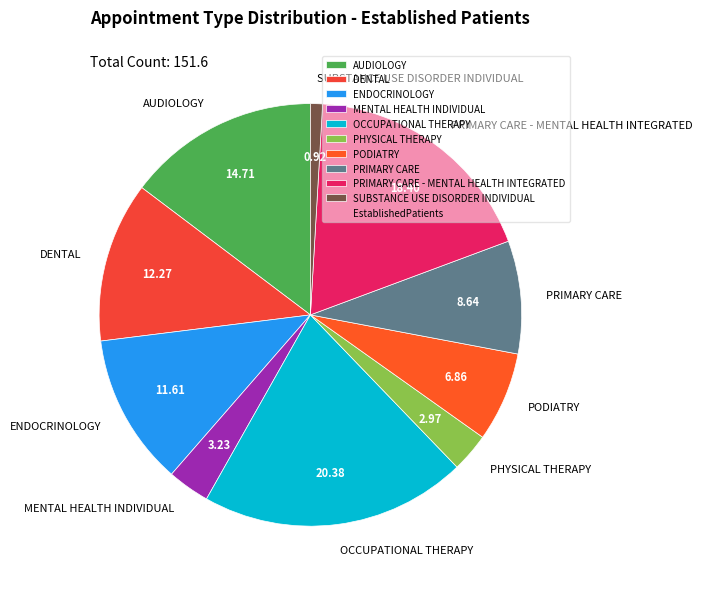

What is the smallest slice in the pie chart?

SUBSTANCE USE DISORDER INDIVIDUAL